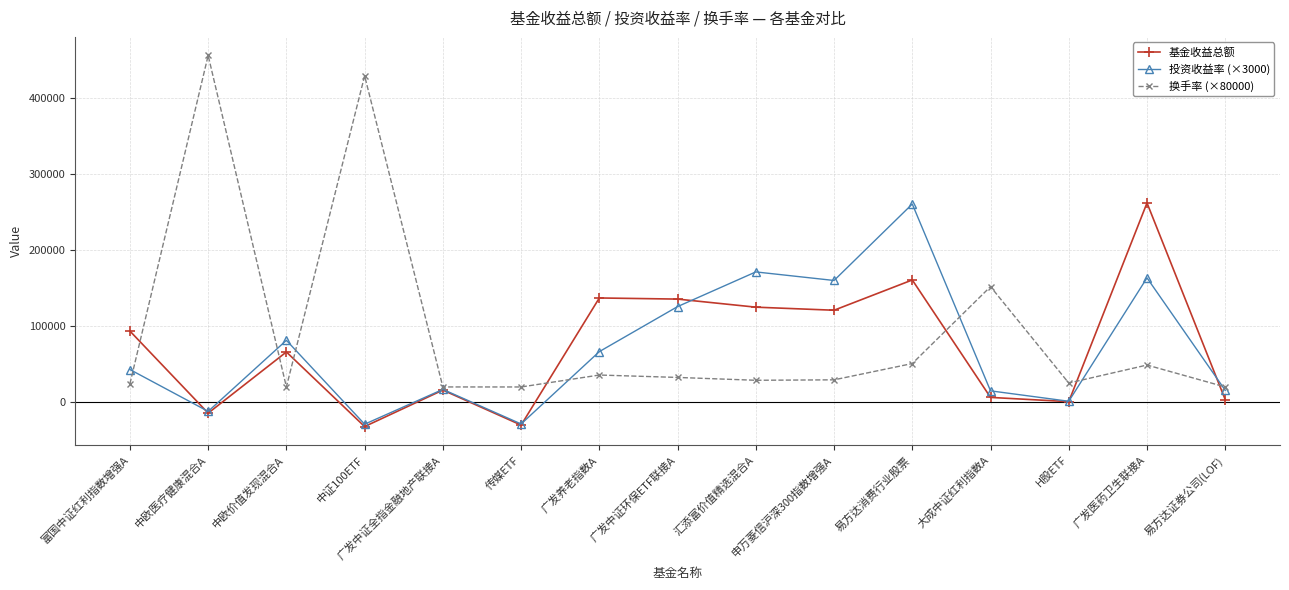

Is the value of 基金收益总额 at 广发医药卫生联接A greater than the value of 投资收益率 (×3000) at 中欧医疗健康混合A?

Yes